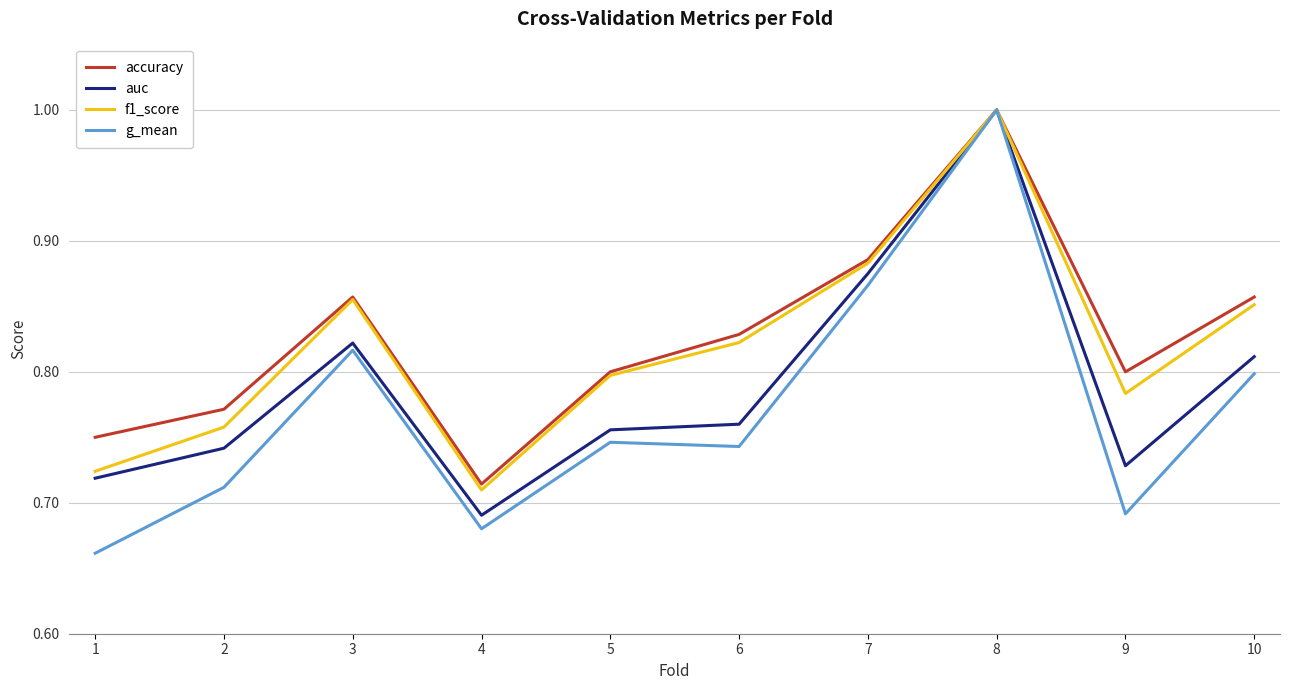

At how many categories does at least one series exceed 0?

10